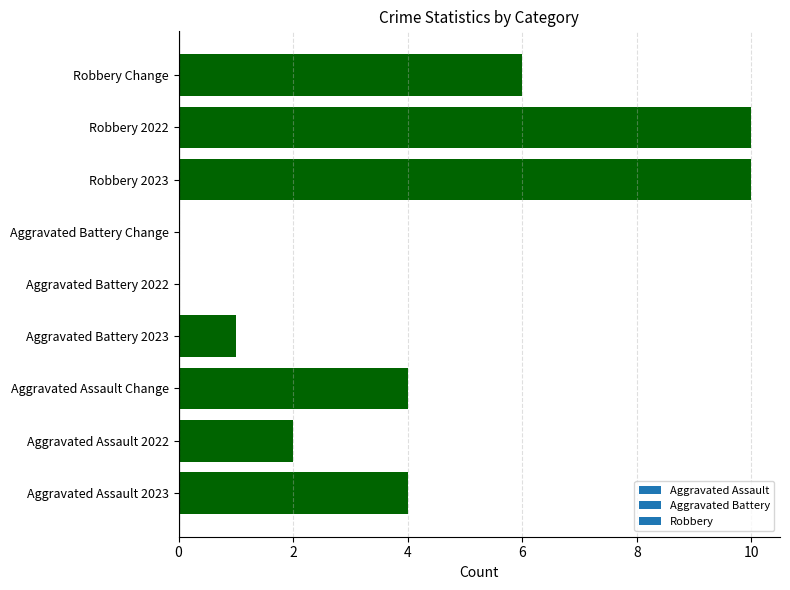

Reading bottom to top, extract all data points from this chart.

Aggravated Assault 2023=4	Aggravated Assault 2022=2	Aggravated Assault Change=4	Aggravated Battery 2023=1	Aggravated Battery 2022=0	Aggravated Battery Change=0	Robbery 2023=10	Robbery 2022=10	Robbery Change=6